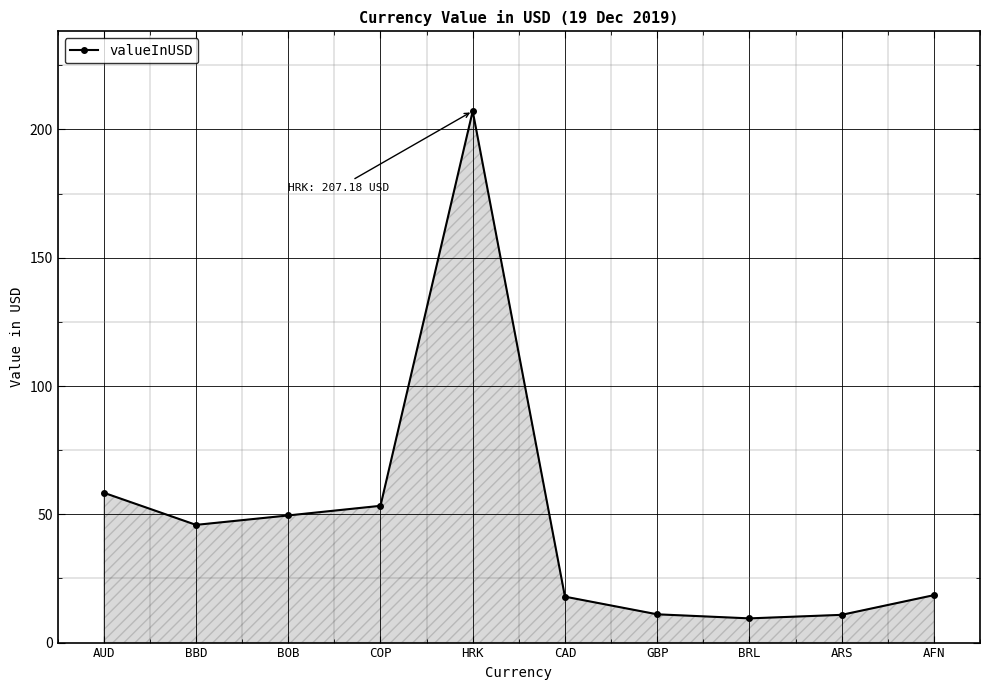

What is the label of the 9th point from the left?

ARS